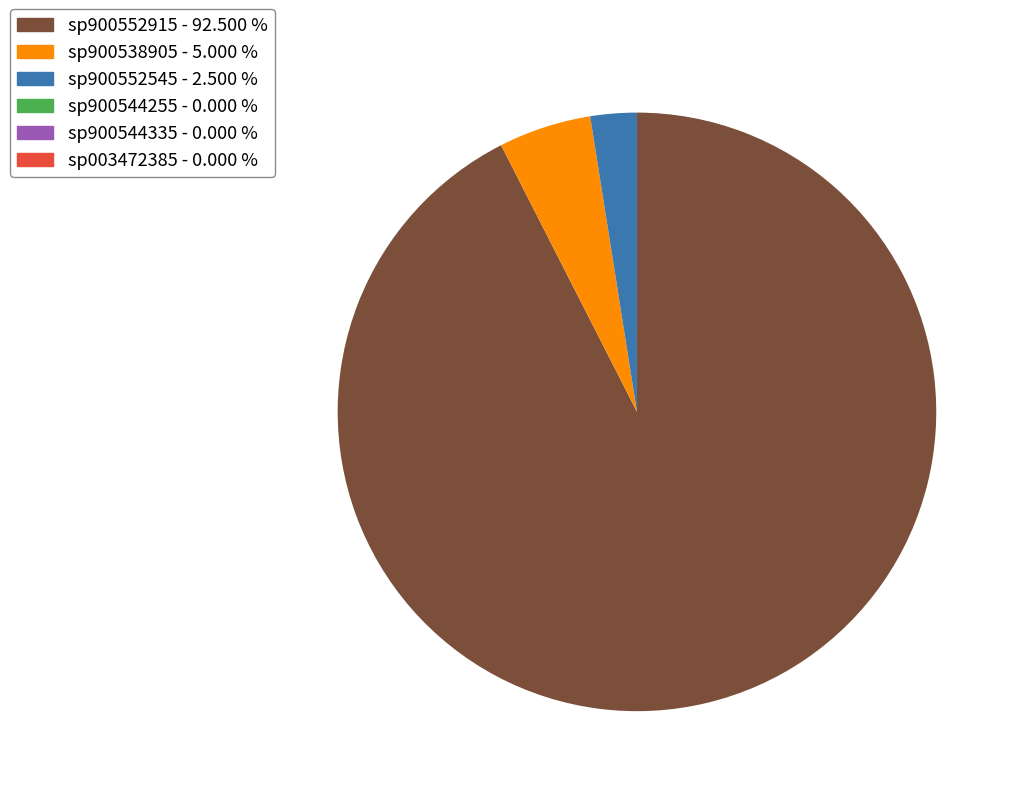

Is there a majority slice in this chart?

Yes